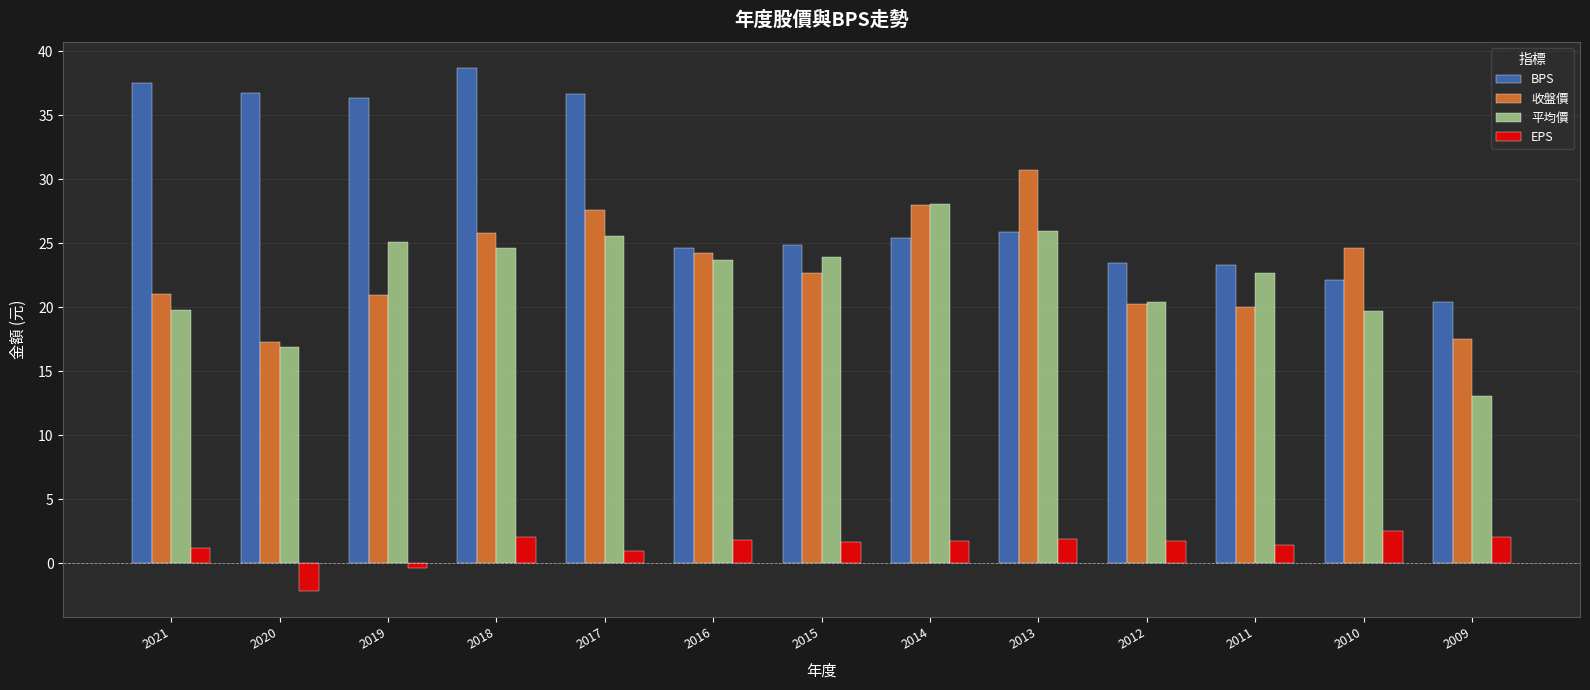

The 收盤價 series shows 24.2 at 2016. True or false?

True